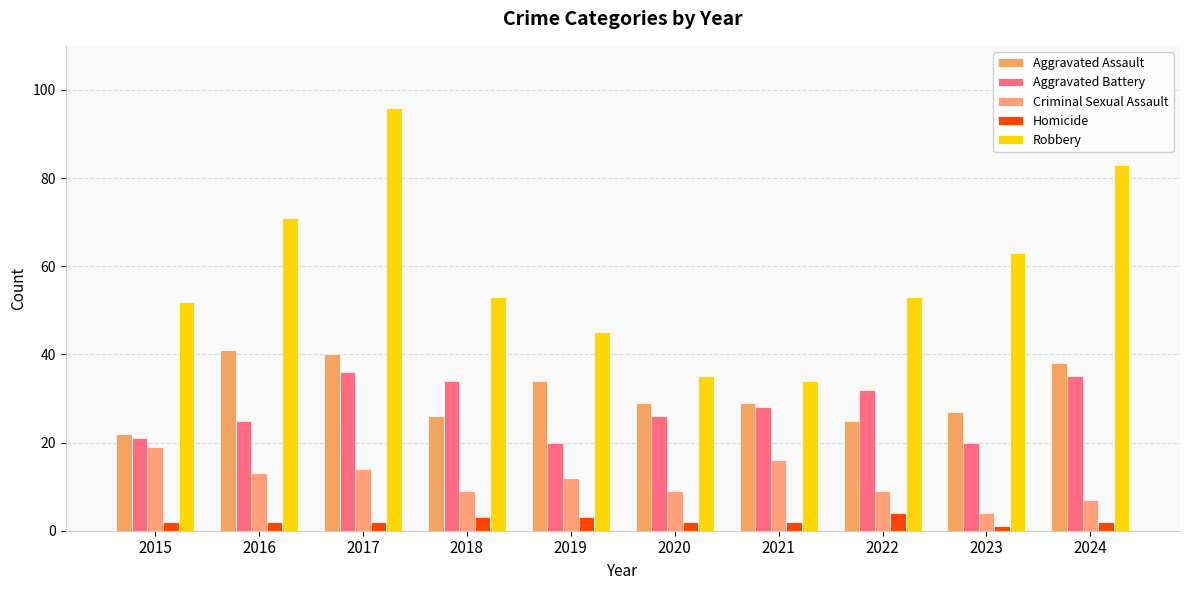

What is the highest value of the Aggravated Assault series?

41